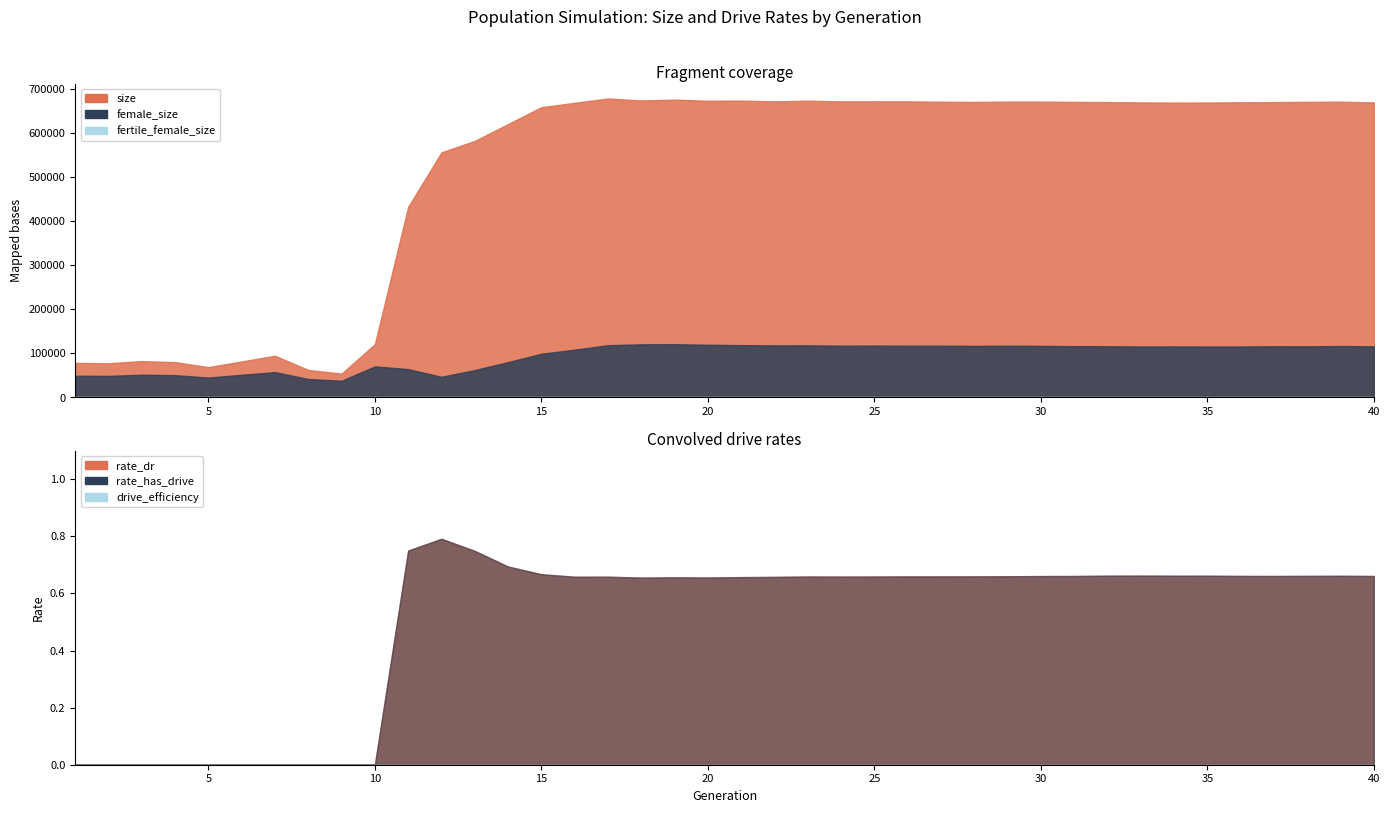

True or false: female_size and rate_dr cross at least once.

False